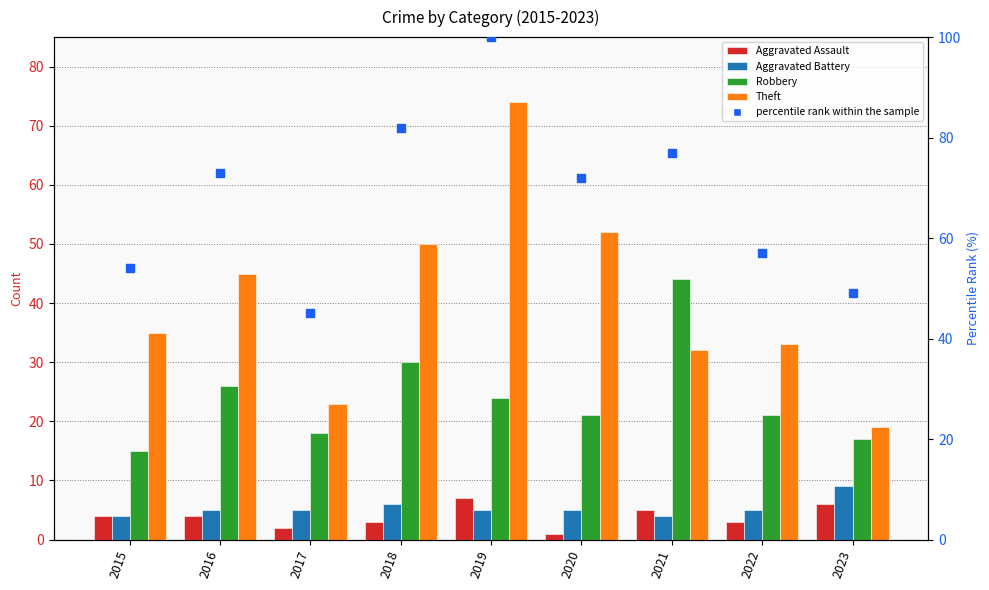

At which category does the chart reach its peak across all series?

2019